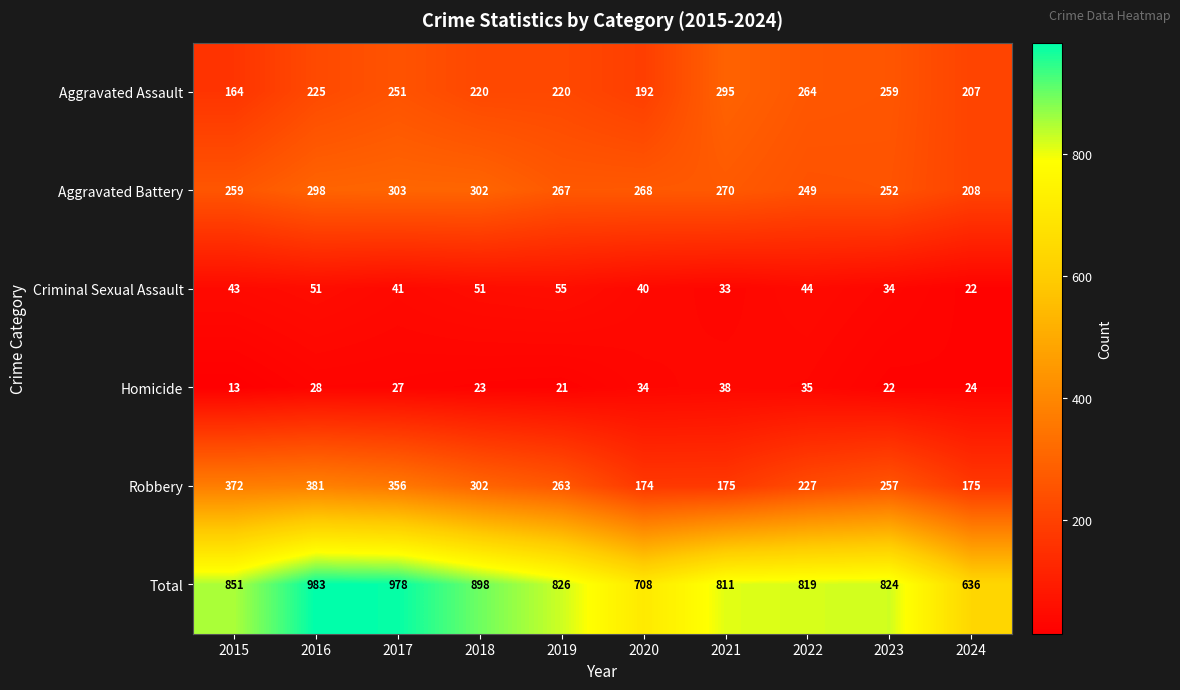

At which category is the sum across all series the highest?

2016